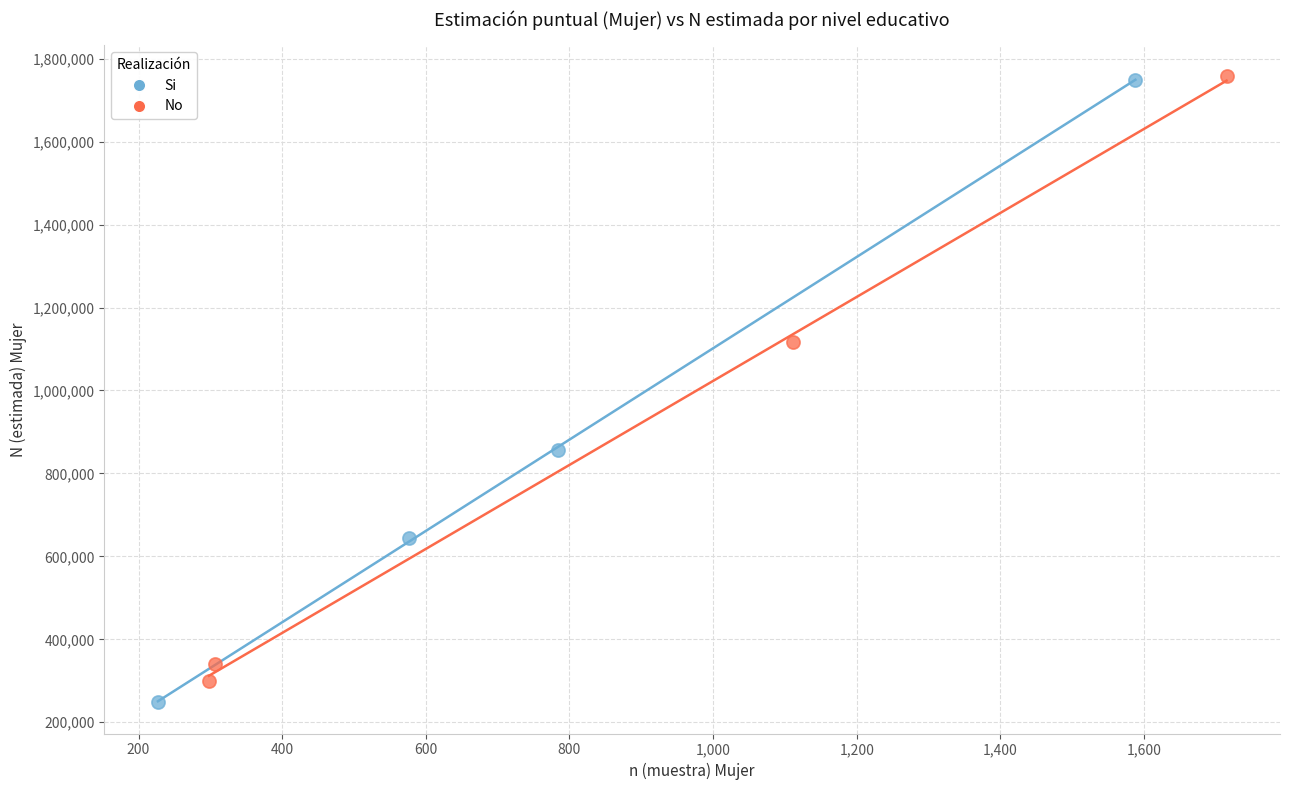

Which series has the largest Y range (max minus min)?

Si